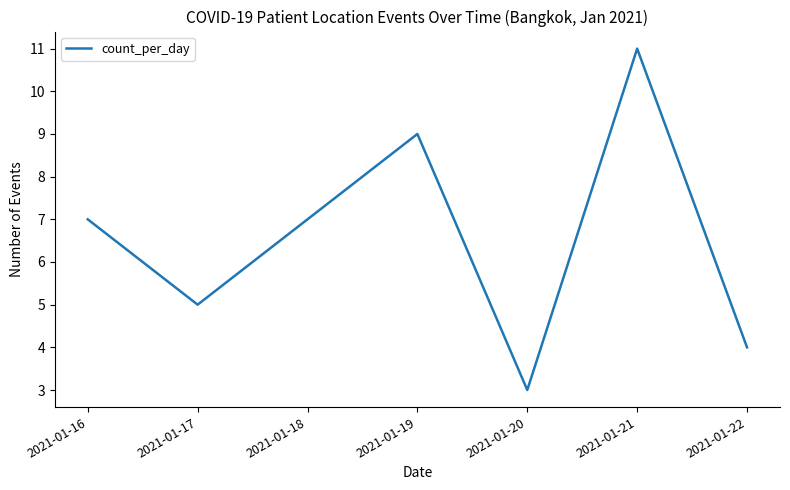

Read the value at 2021-01-22.

4